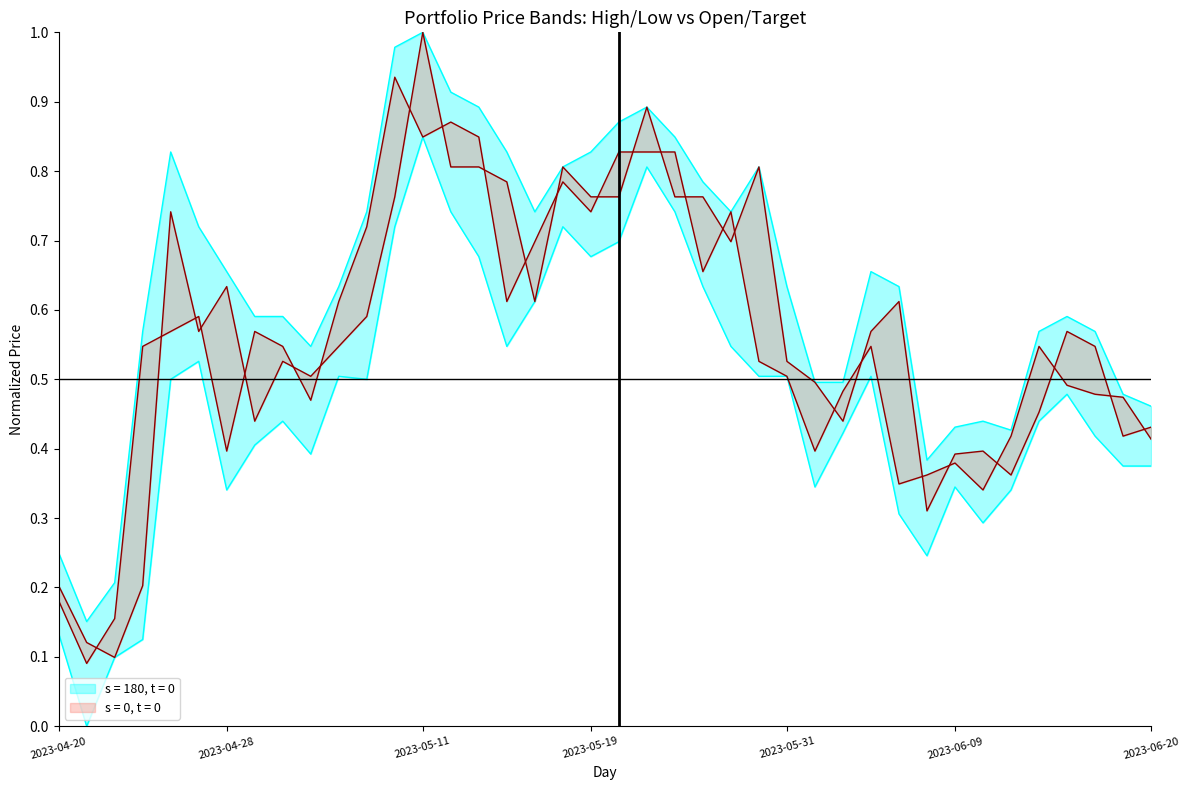

Which has a higher value, 2023-05-15 or 2023-05-24?

2023-05-15